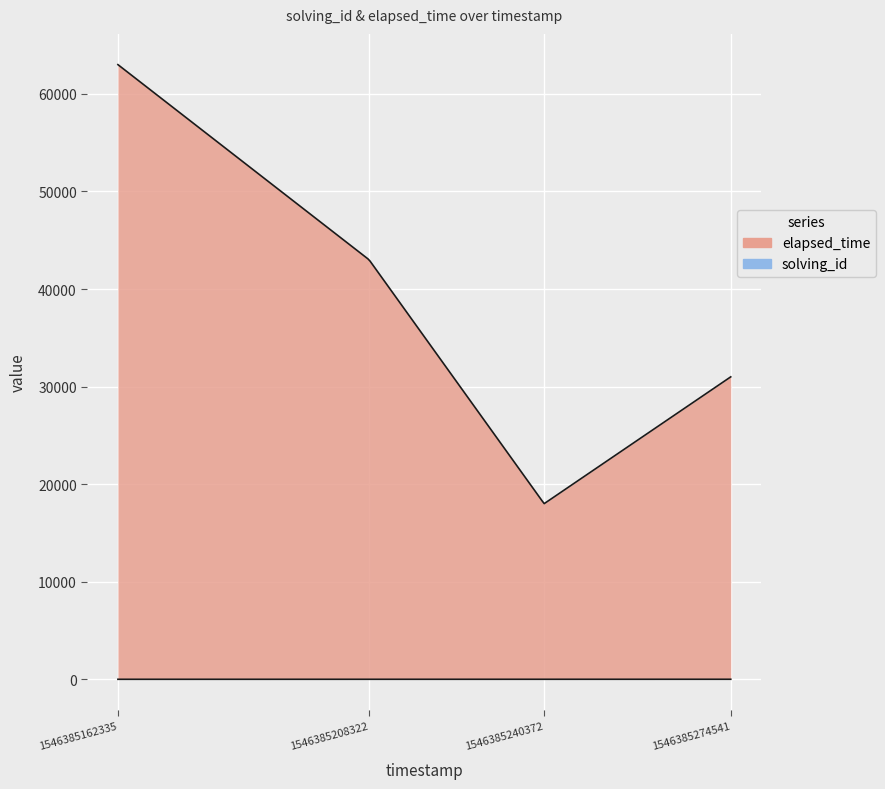

Which category has the highest value in the elapsed_time series?

1546385162335